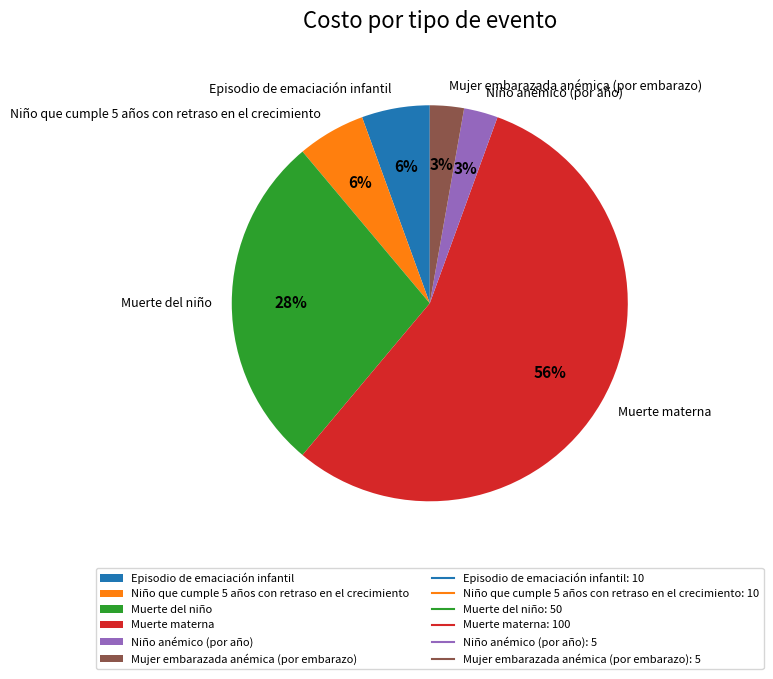

What is the ratio of the value at Niño anémico (por año) to the value at Mujer embarazada anémica (por embarazo)?

1.0